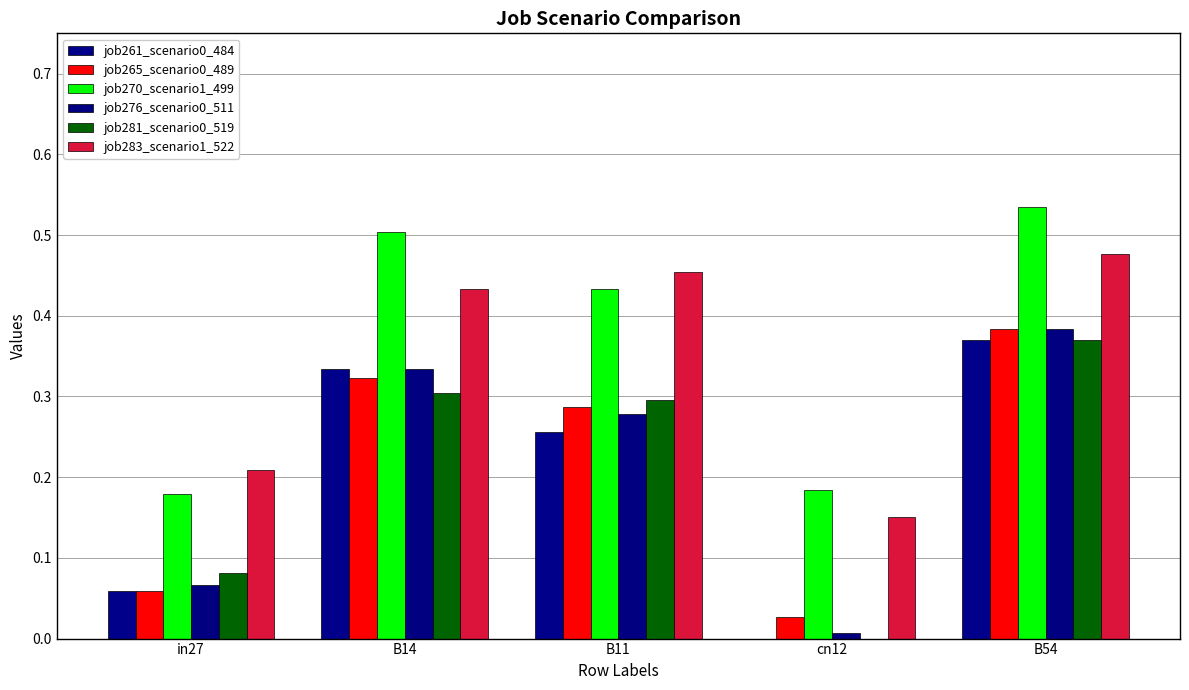

What is the sum of all job283_scenario1_522 values?

1.7